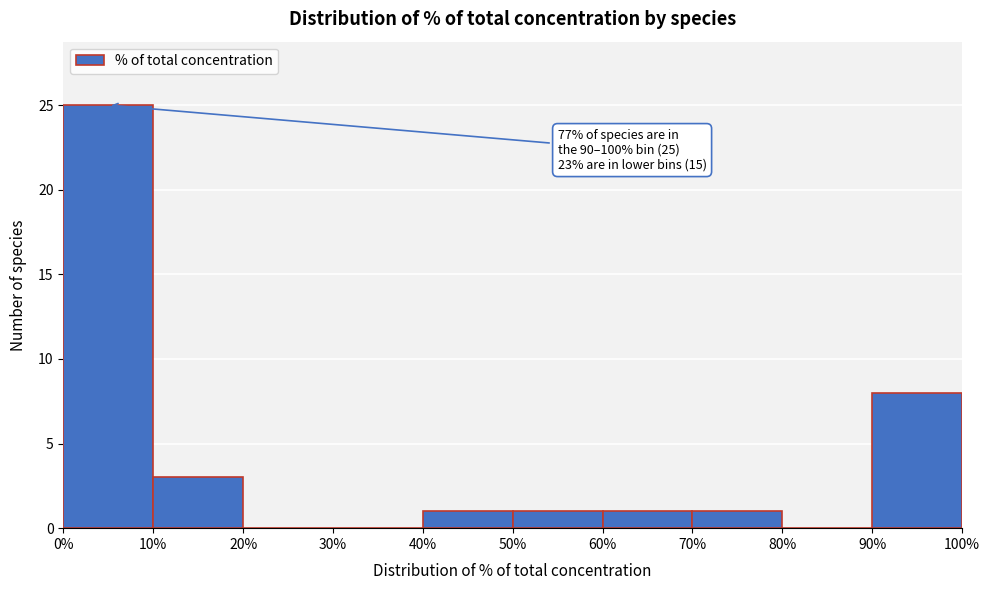

Over which range of the x-axis is the bar tallest?

0% to 10%